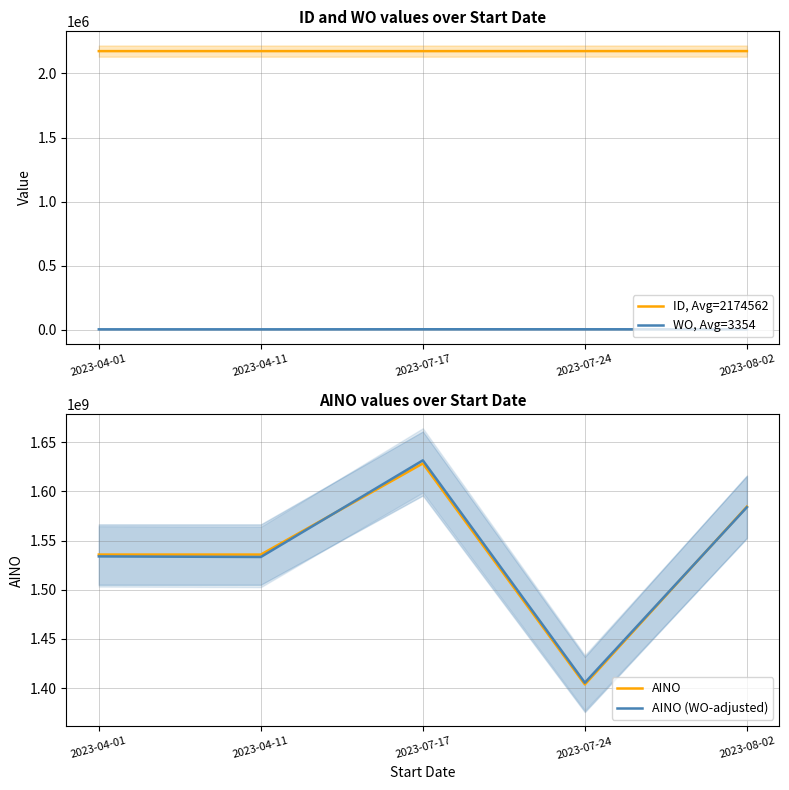

Reading left to right, what are all the values shown in this chart?

ID, Avg=2174562: 2023-04-01=2174495	2023-04-11=2174545	2023-07-17=2174440	2023-07-24=2174689	2023-08-02=2174643
WO, Avg=3354: 2023-04-01=3167	2023-04-11=3108	2023-07-17=3670	2023-07-24=3530	2023-08-02=3295
AINO: 2023-04-01=1535731674	2023-04-11=1535731087	2023-07-17=1628336700	2023-07-24=1403735308	2023-08-02=1584432959
AINO (WO-adjusted): 2023-04-01=1533861674	2023-04-11=1533271087	2023-07-17=1631496700	2023-07-24=1405495308	2023-08-02=1583842959